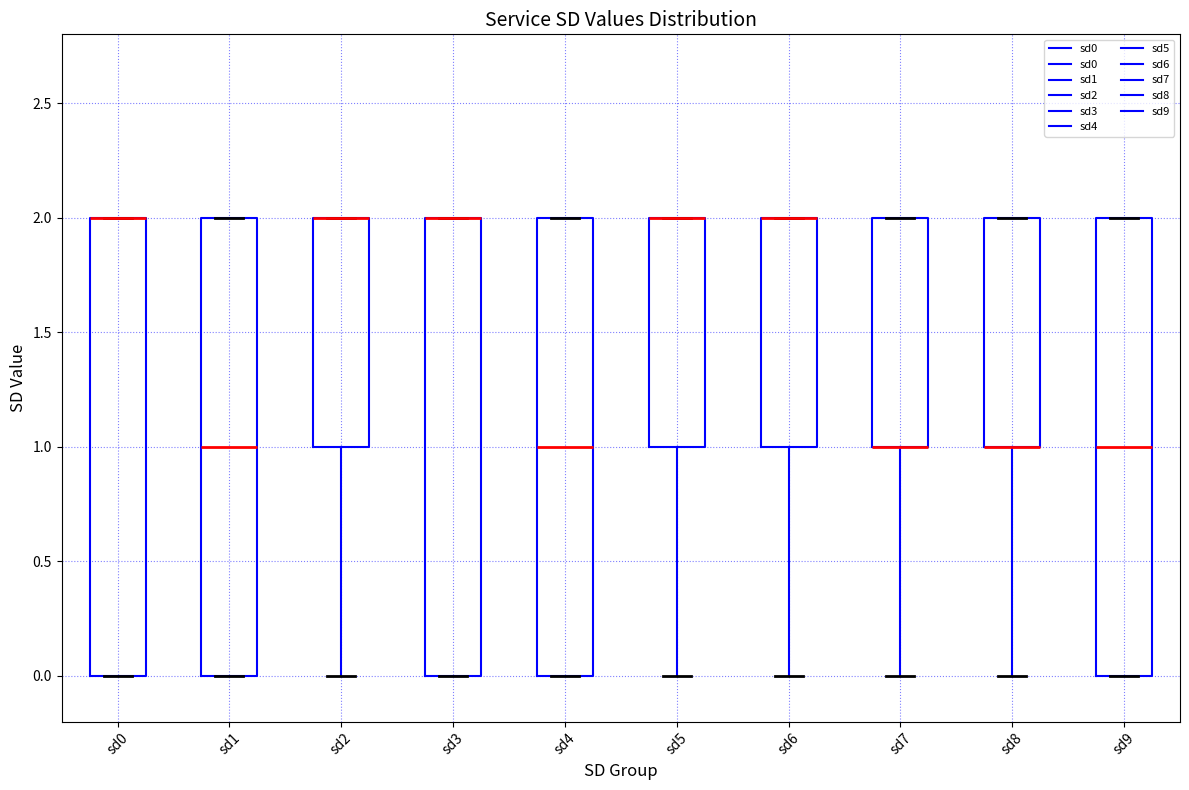

Where is the upper edge of the box for sd3 on the y-axis? The values are not printed on the chart, so give them approximately, as read against the axis.

2